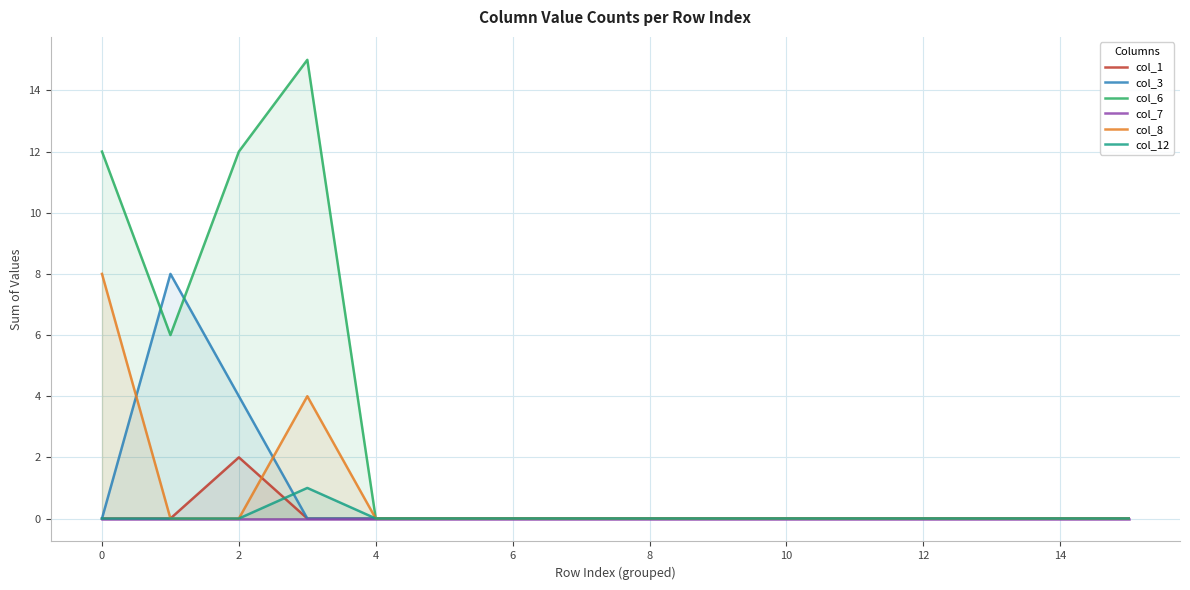

How many data points in col_6 are above 0?

4